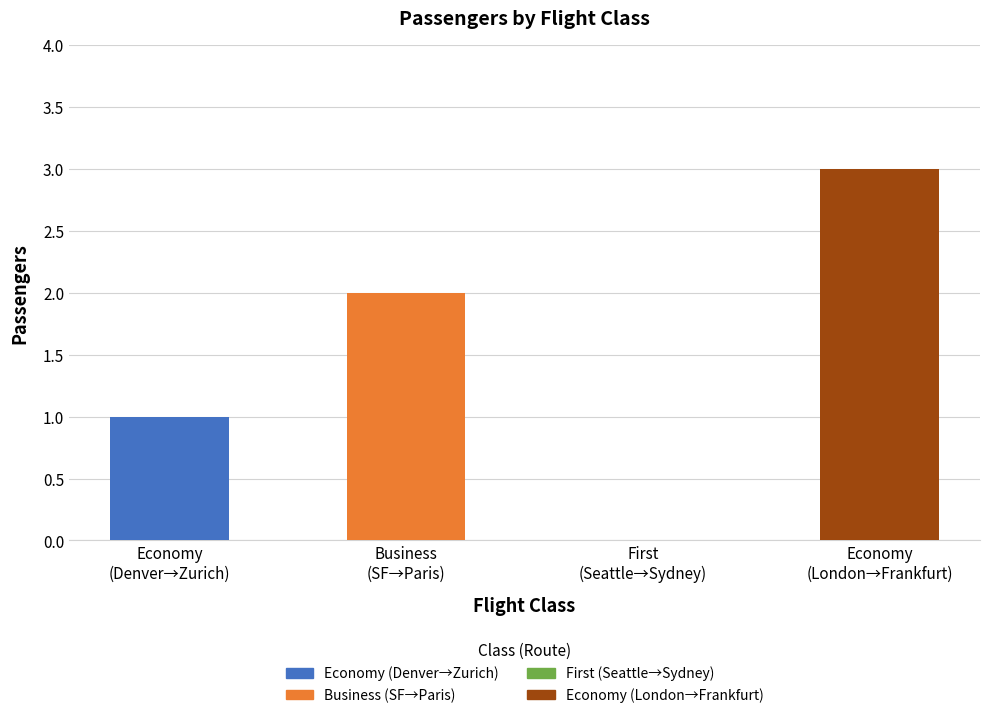

Reading left to right, transcribe all the data shown in this chart.

Economy
(Denver→Zurich)=1	Business
(SF→Paris)=2	First
(Seattle→Sydney)=0	Economy
(London→Frankfurt)=3